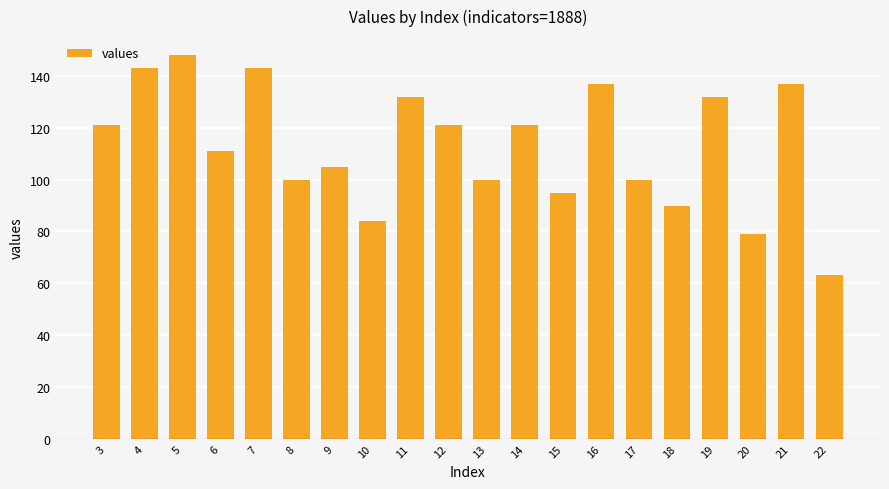

Is it true that the value at 4 is 89?

False